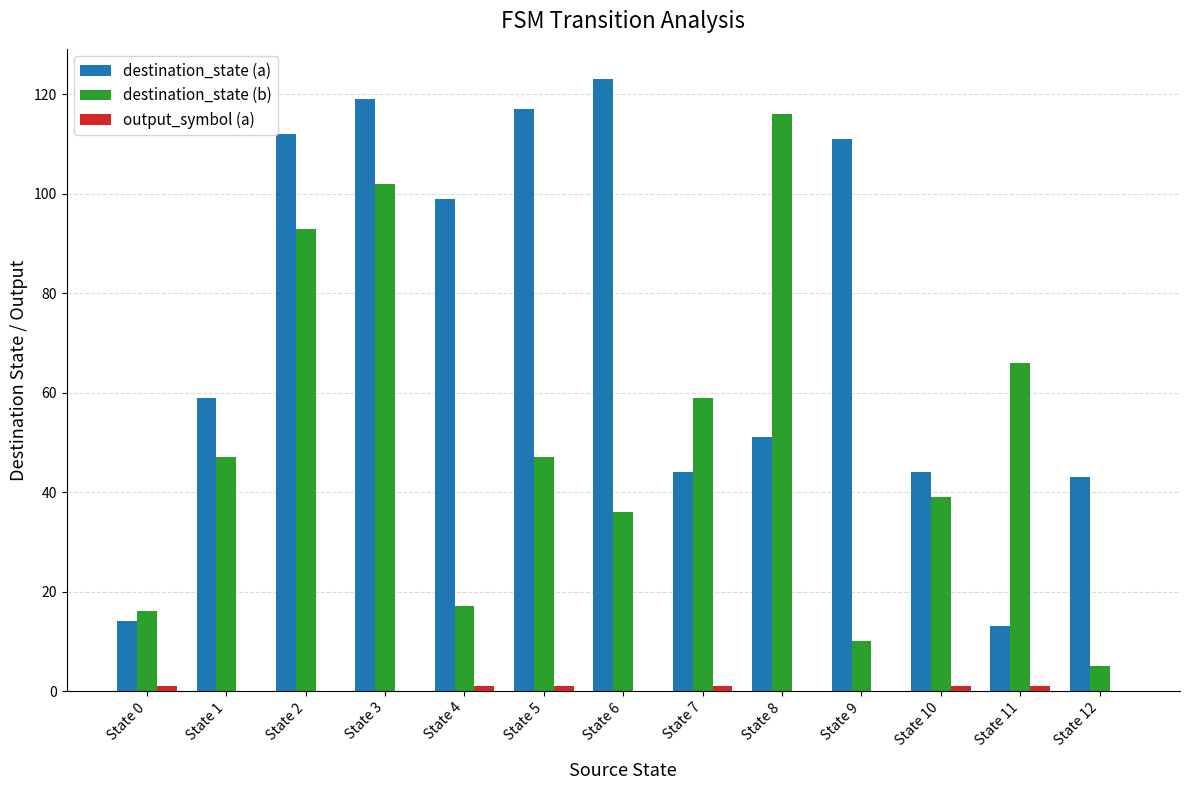

Between State 3 and State 6, which series saw the biggest shift?

destination_state (b)